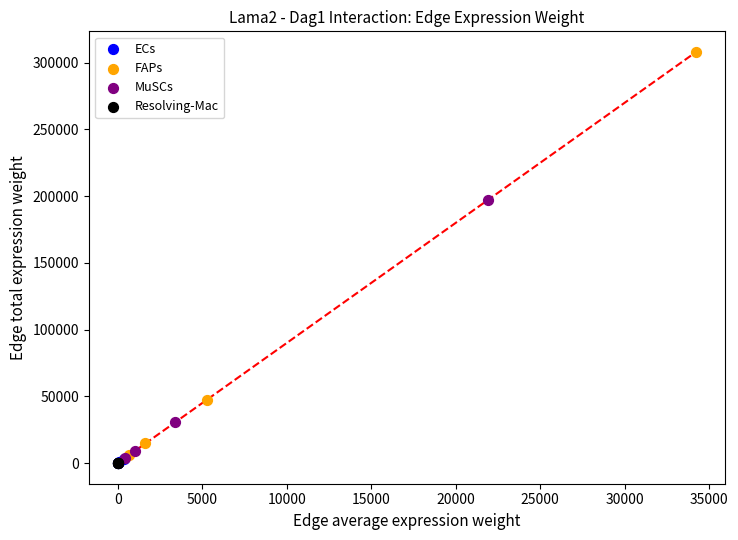

Which series contains the highest Y value?

FAPs